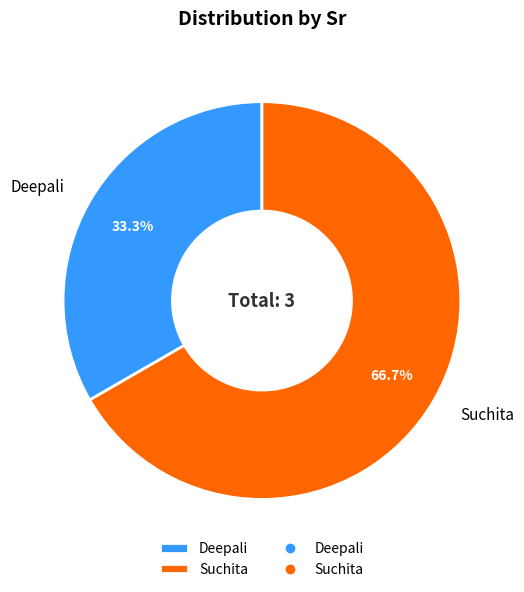

To the nearest percent, what is the difference between the Suchita and Deepali slice percentages?

33%